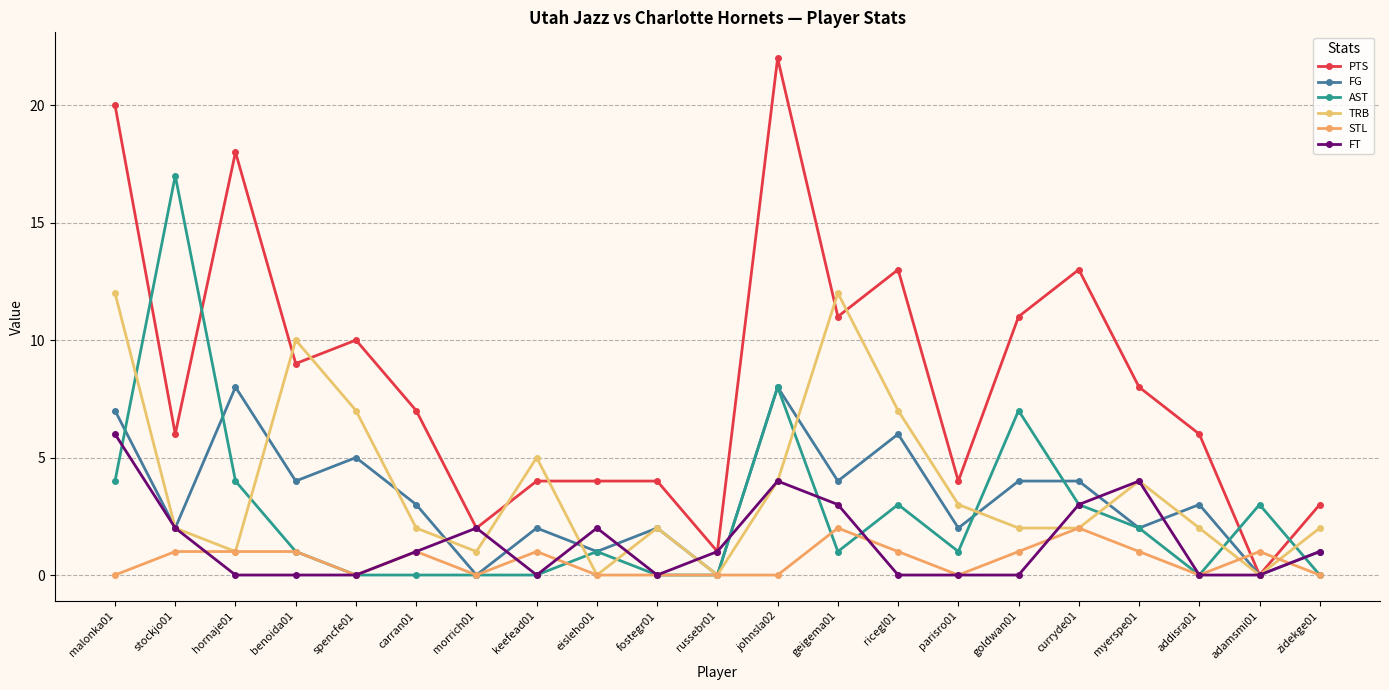

True or false: AST has more than 0 points higher than both neighbors.

True